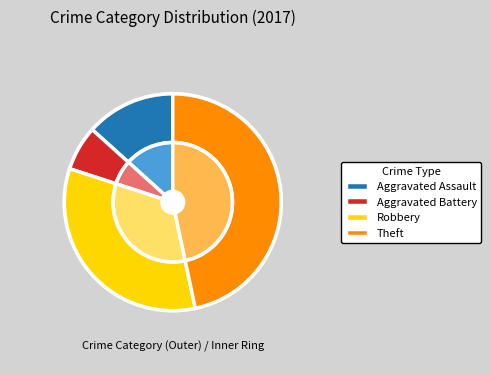

True or false: Motor Vehicle Theft accounts for 7% of the total.

False